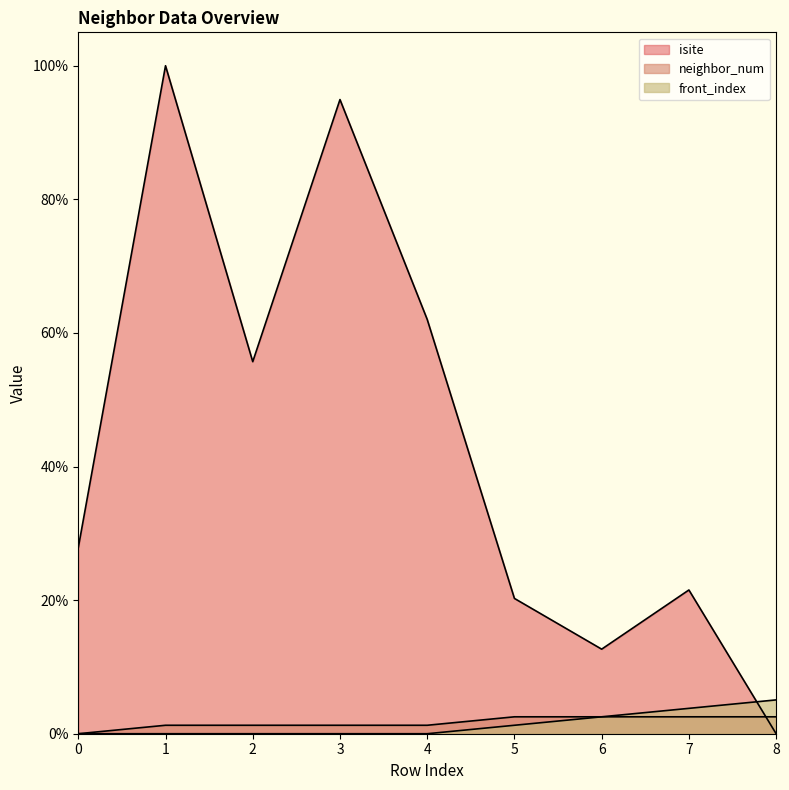

What are all the series names shown in the legend?

isite, neighbor_num, front_index